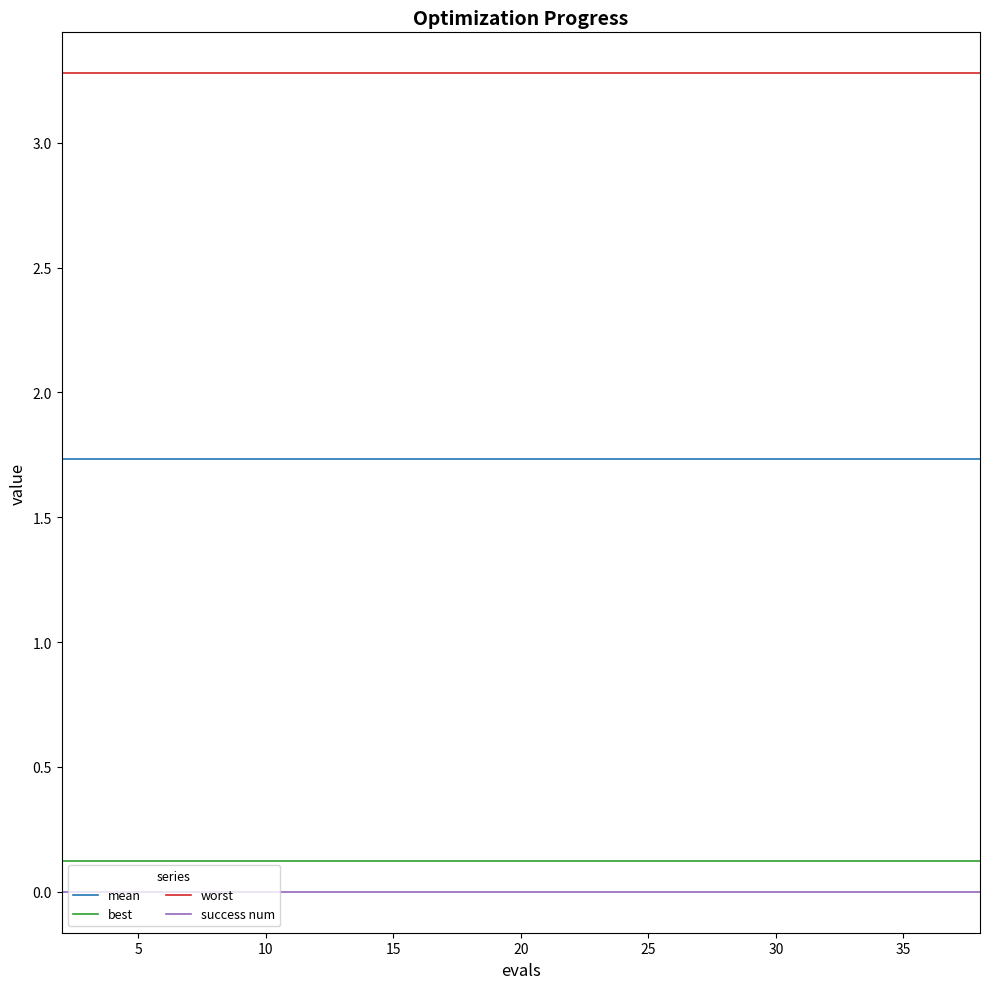

At how many categories does at least one series exceed 0?

20